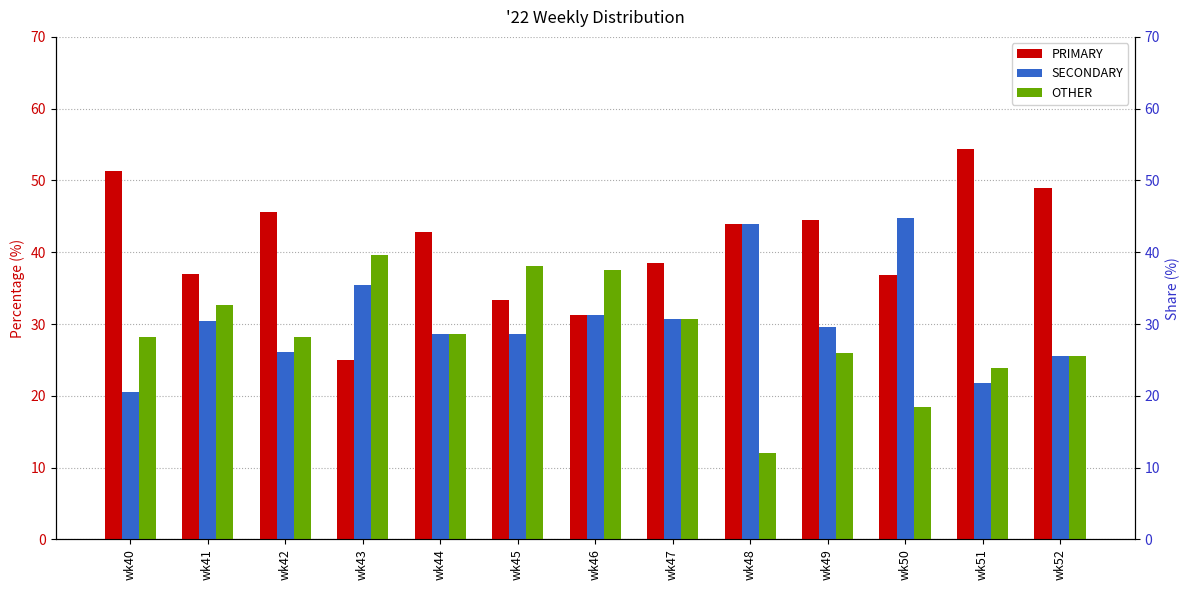

What are all the series names shown in the legend?

PRIMARY, SECONDARY, OTHER